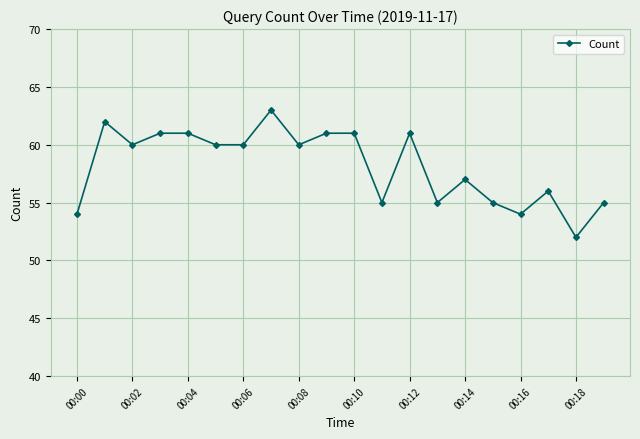

True or false: there are more than 0 points higher than both neighbors.

True